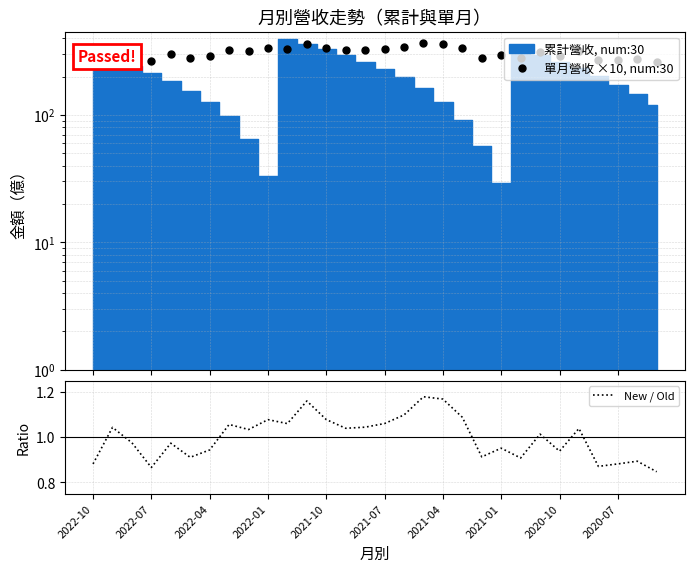

At how many categories does at least one series exceed 304?

16